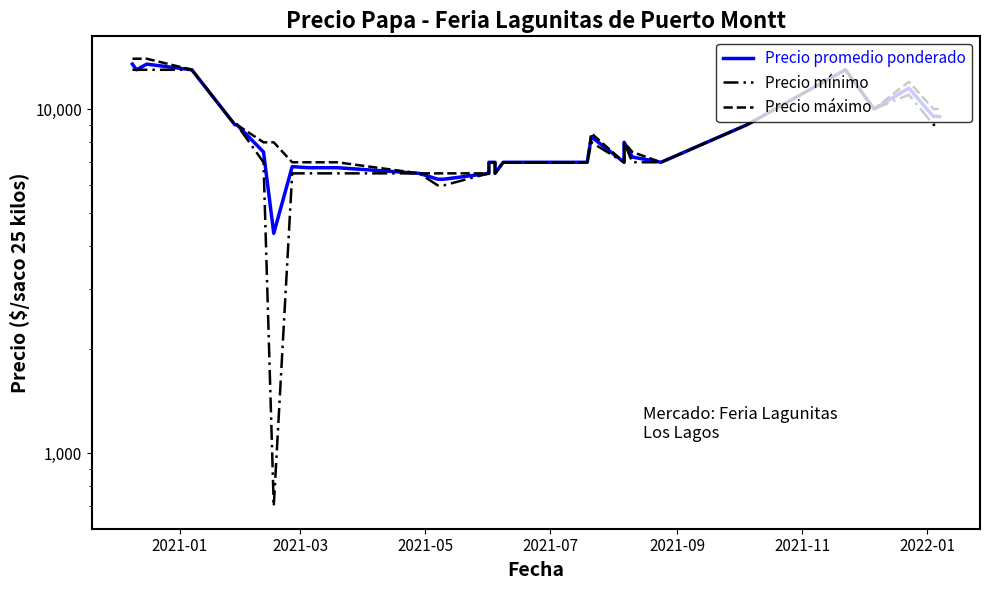

How many values in the Precio máximo series exceed 7500?

19